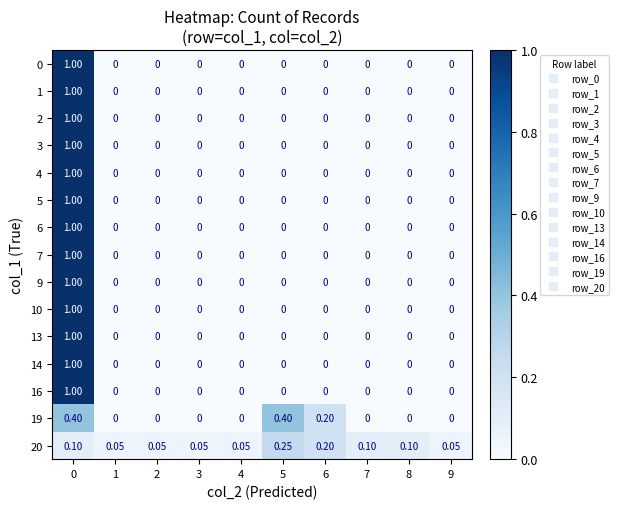

Is the value of 20 at 8 greater than the value of 10 at 9?

Yes